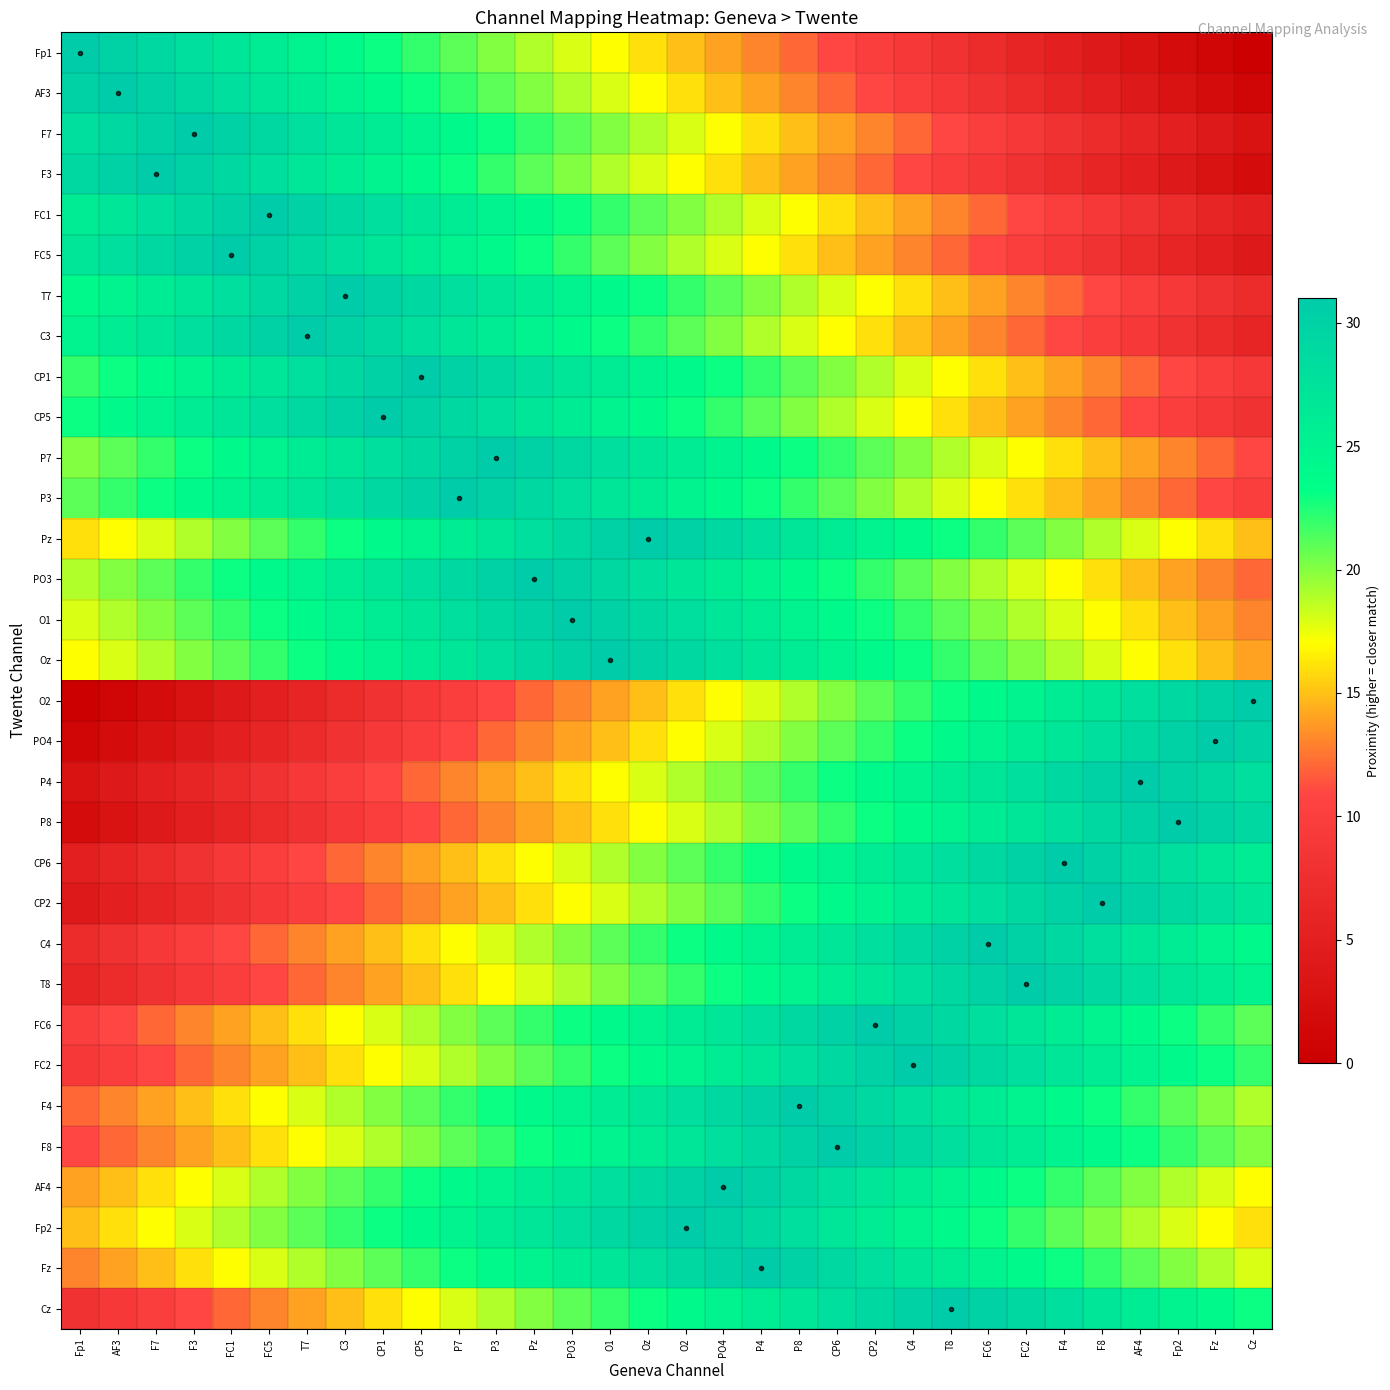

Which label corresponds to the smallest value in the chart?

Cz